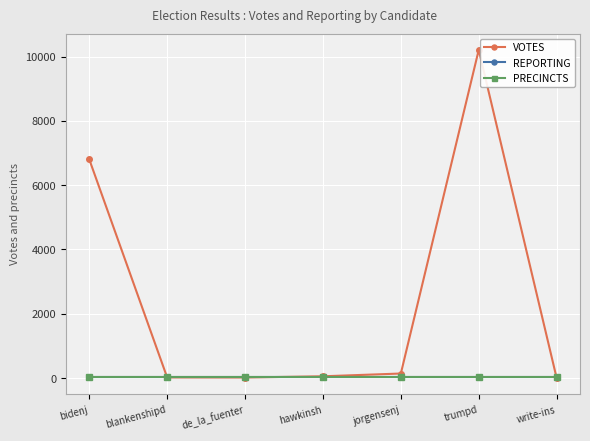

Does the chart have visible grid lines?

Yes